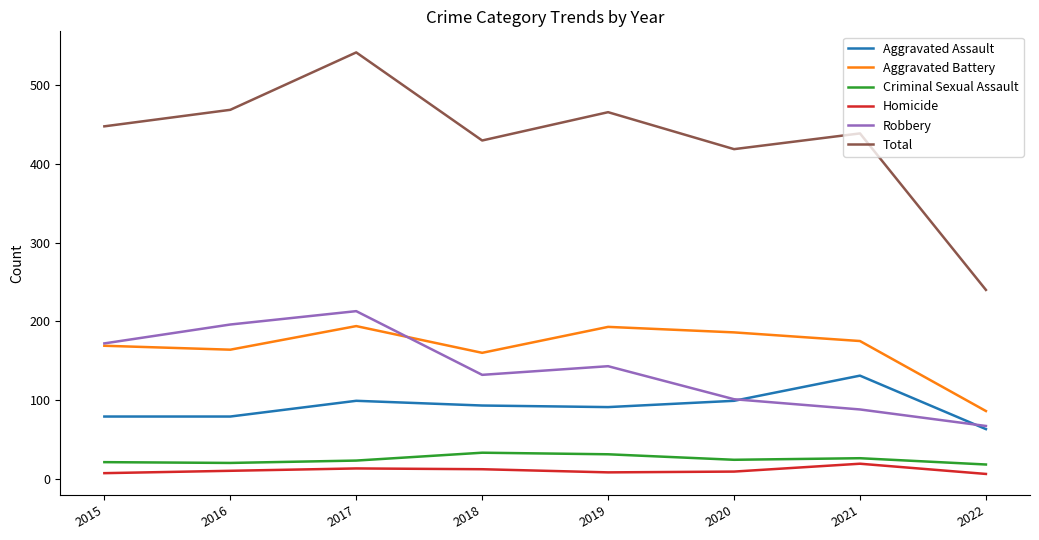

Is the value of Criminal Sexual Assault at 2022 greater than the value of Aggravated Battery at 2021?

No